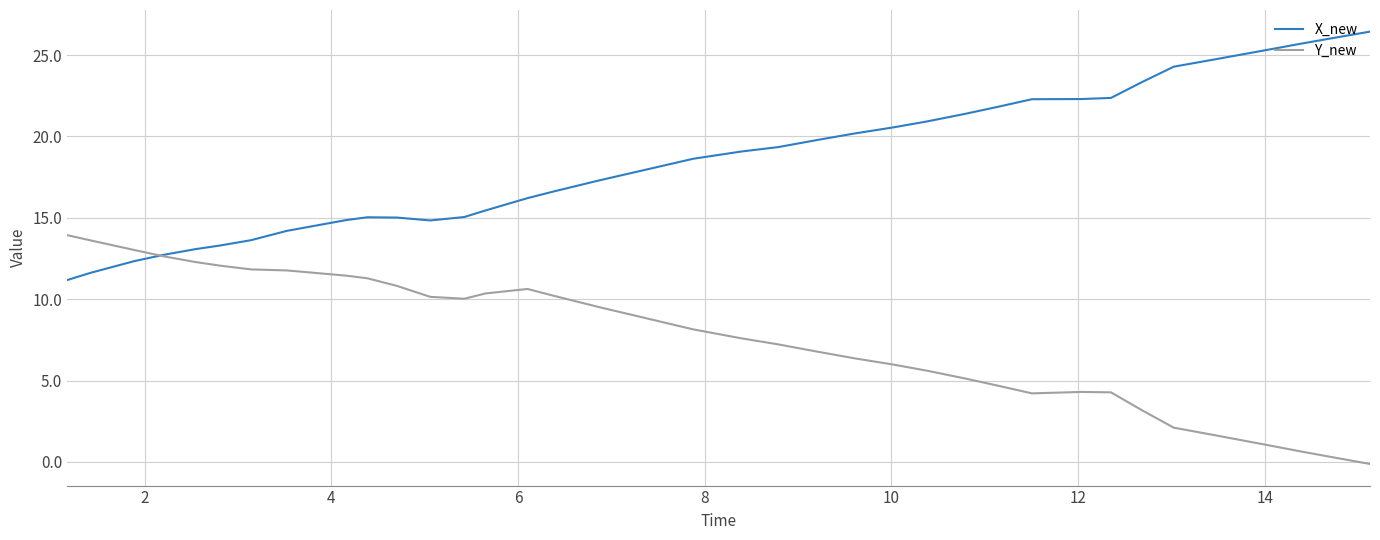

What is the maximum value shown in the chart?

26.4